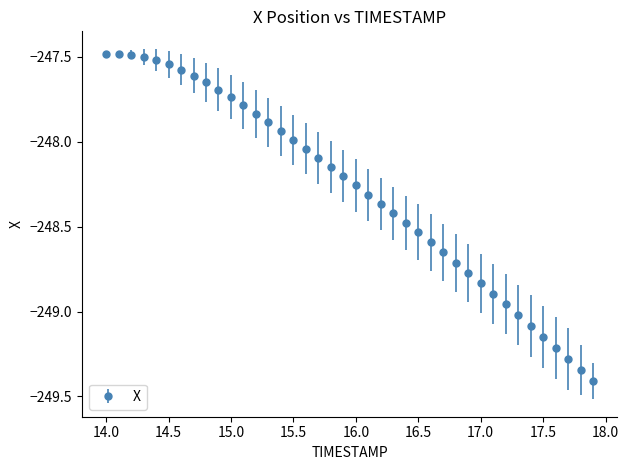

True or false: there are more than 0 points higher than both neighbors.

True